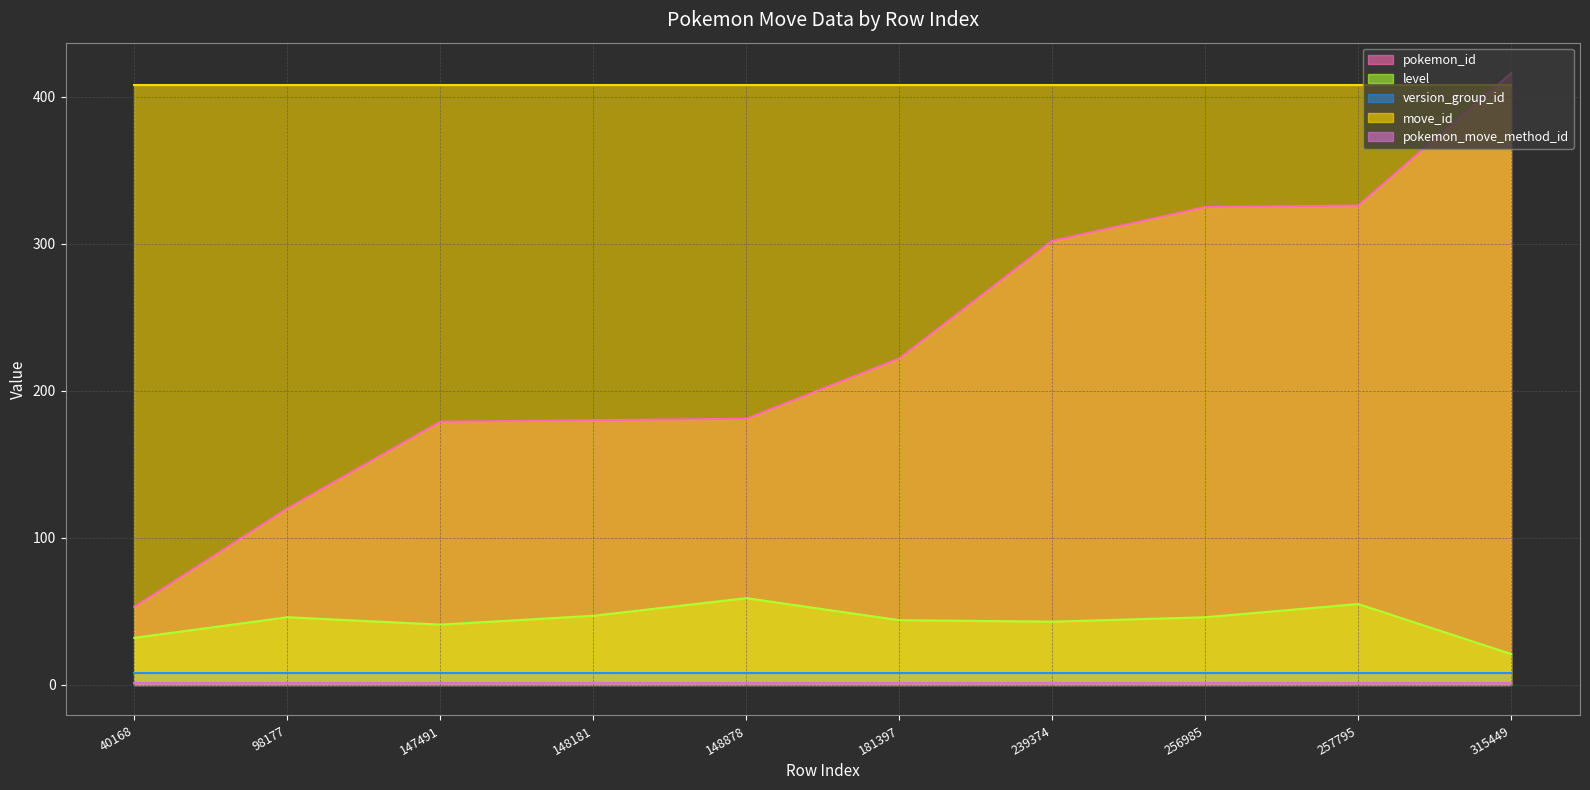

Reading right to left, extract all data points from this chart.

pokemon_id: 416	326	325	302	222	181	180	179	120	53
level: 21	55	46	43	44	59	47	41	46	32
version_group_id: 8	8	8	8	8	8	8	8	8	8
move_id: 408	408	408	408	408	408	408	408	408	408
pokemon_move_method_id: 1	1	1	1	1	1	1	1	1	1